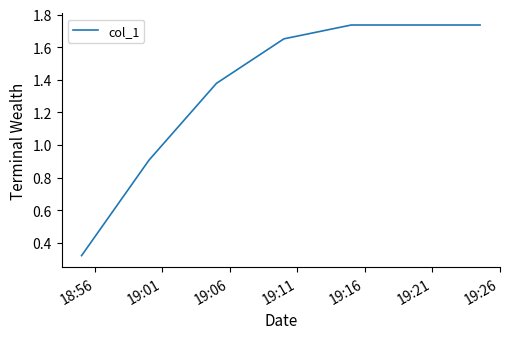

What is the difference between the second highest and second lowest values?

0.8